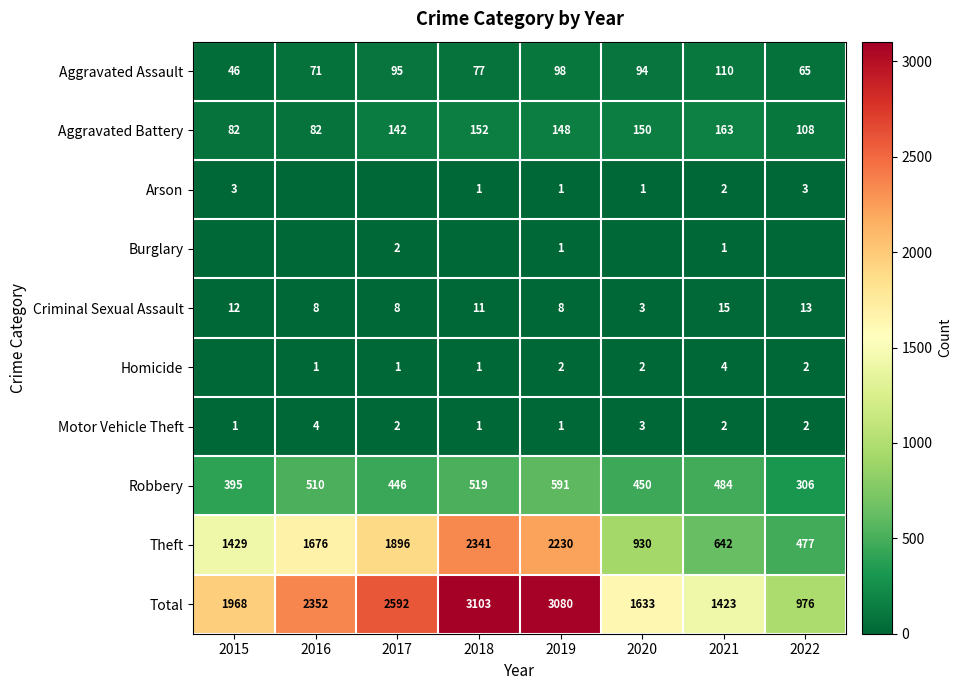

What is the lowest value of the Aggravated Assault series?

46